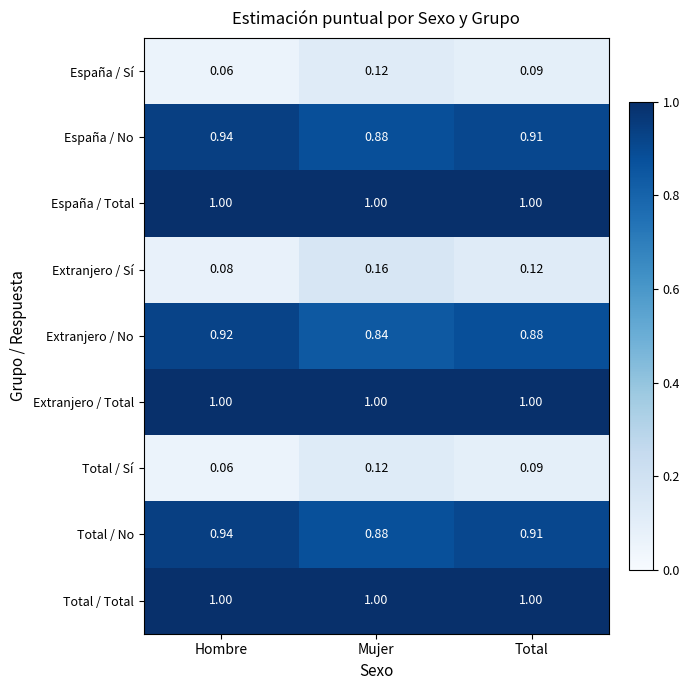

At which category does the chart reach its minimum across all series?

Hombre